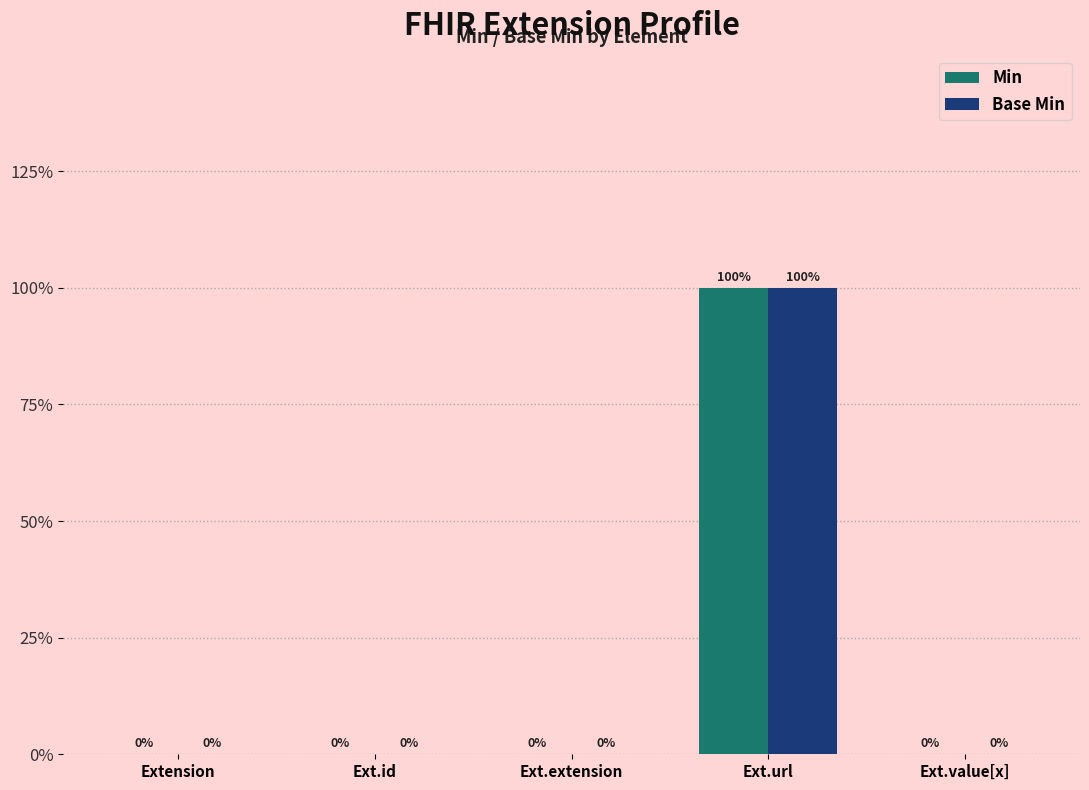

What are all the series names shown in the legend?

Min, Base Min